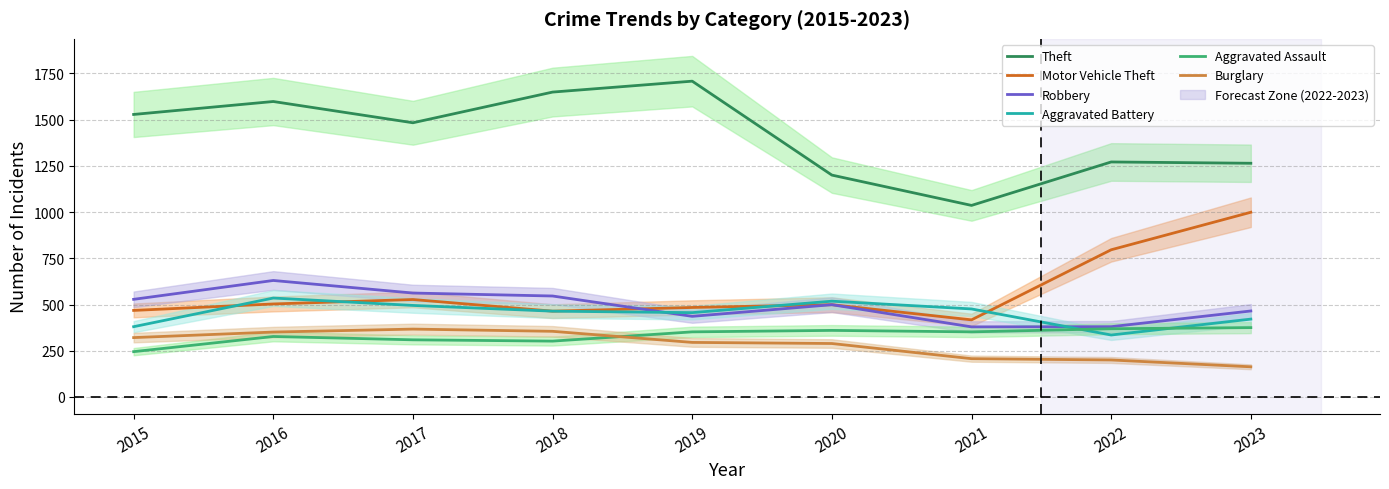

What value does the Robbery series have at 2018, to the nearest 5?

545